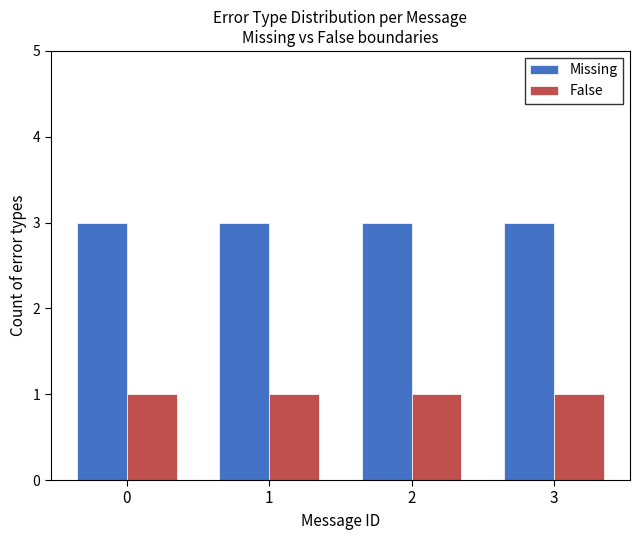

Does the chart contain any negative values?

No